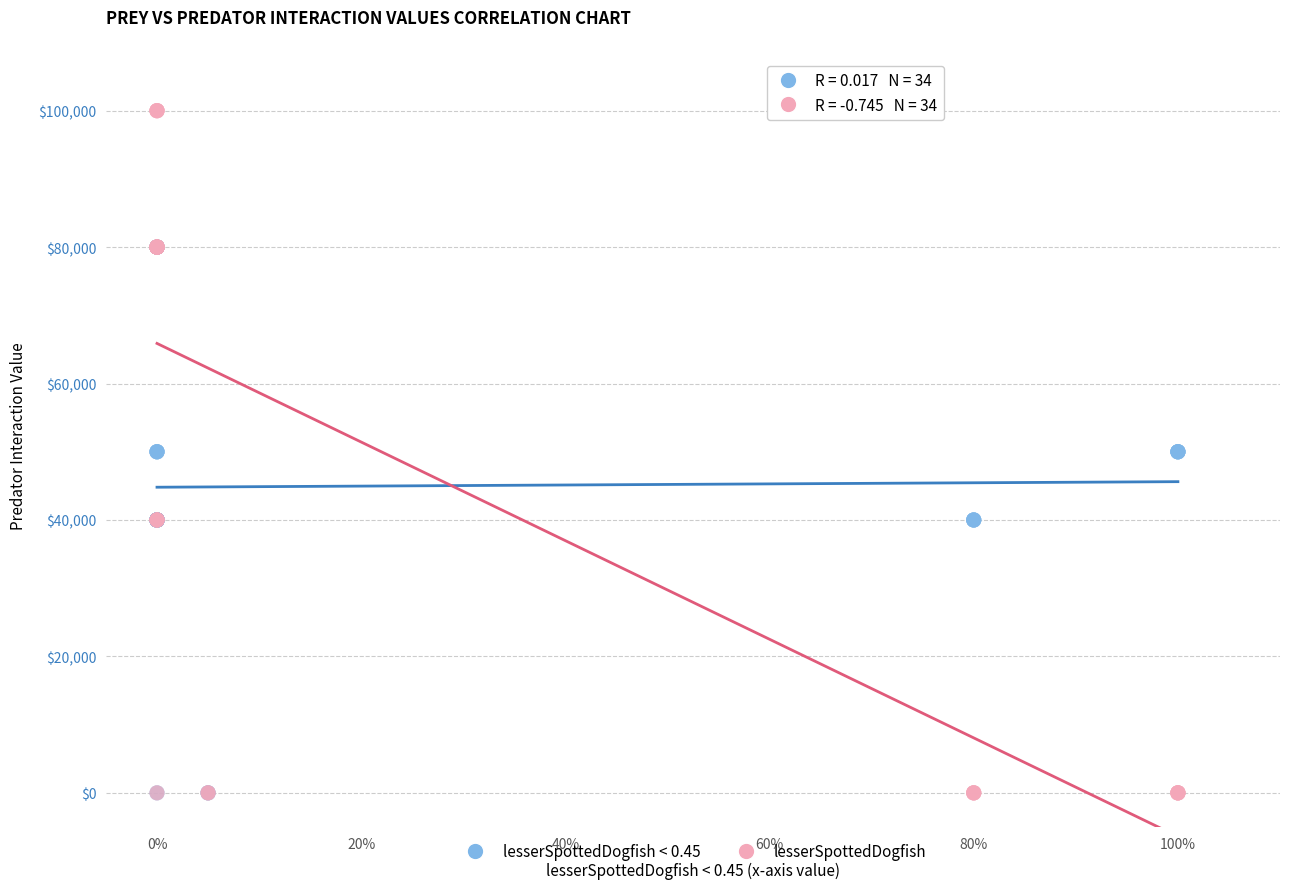

Which series has the widest spread of Y values?

lesserSpottedDogfish